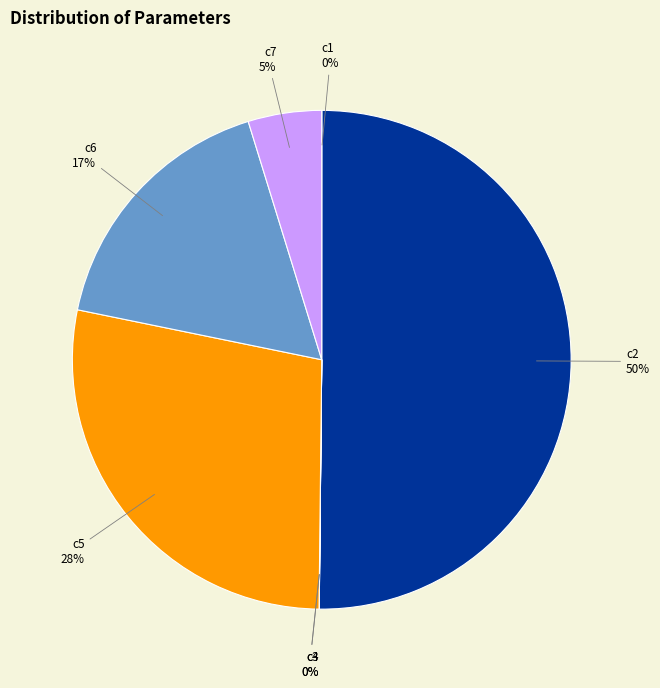

Which slice represents more than half of the pie?

c2